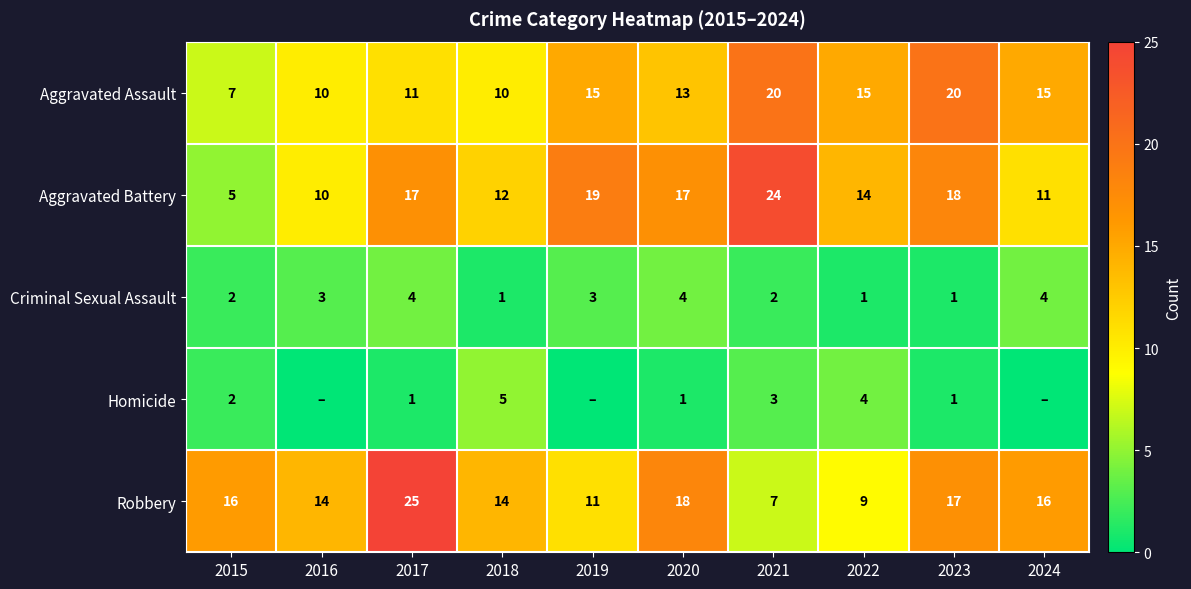

Rank the series at 2022 from lowest to highest value.

Criminal Sexual Assault, Homicide, Robbery, Aggravated Battery, Aggravated Assault